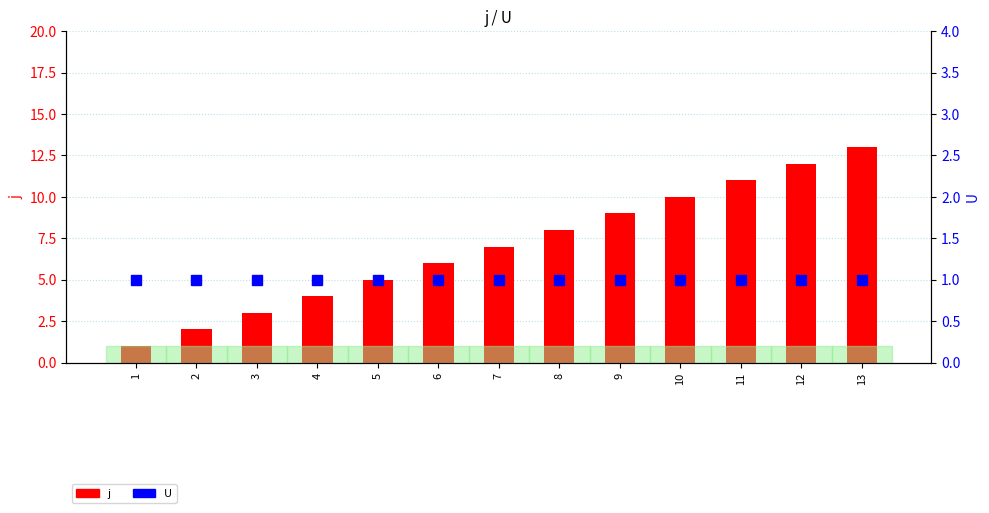

Which series has the largest range (max minus min)?

j